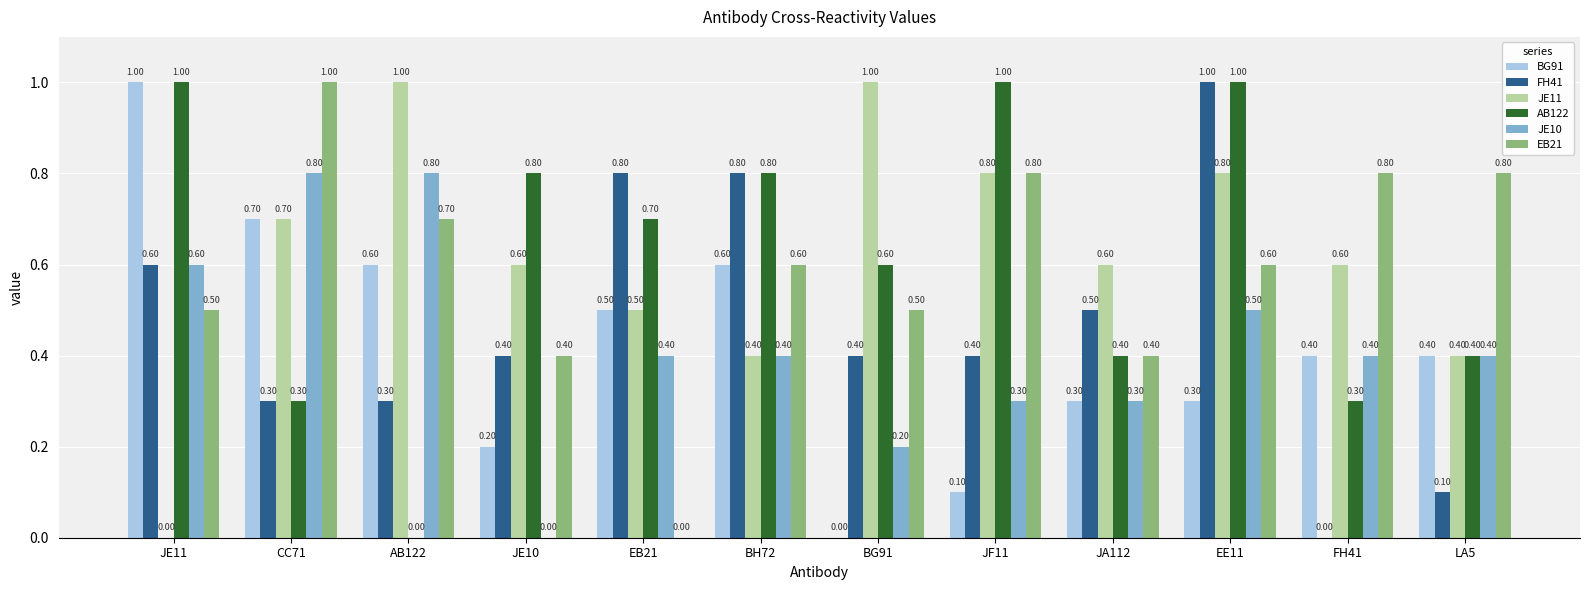

What are all the series names shown in the legend?

BG91, FH41, JE11, AB122, JE10, EB21